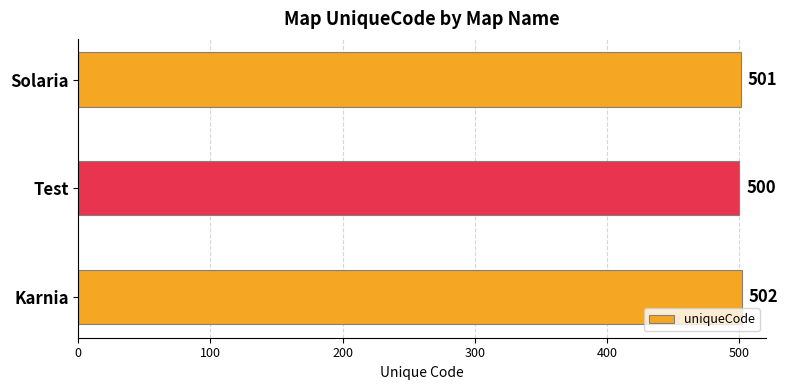

True or false: the data shows 500 at Test.

True